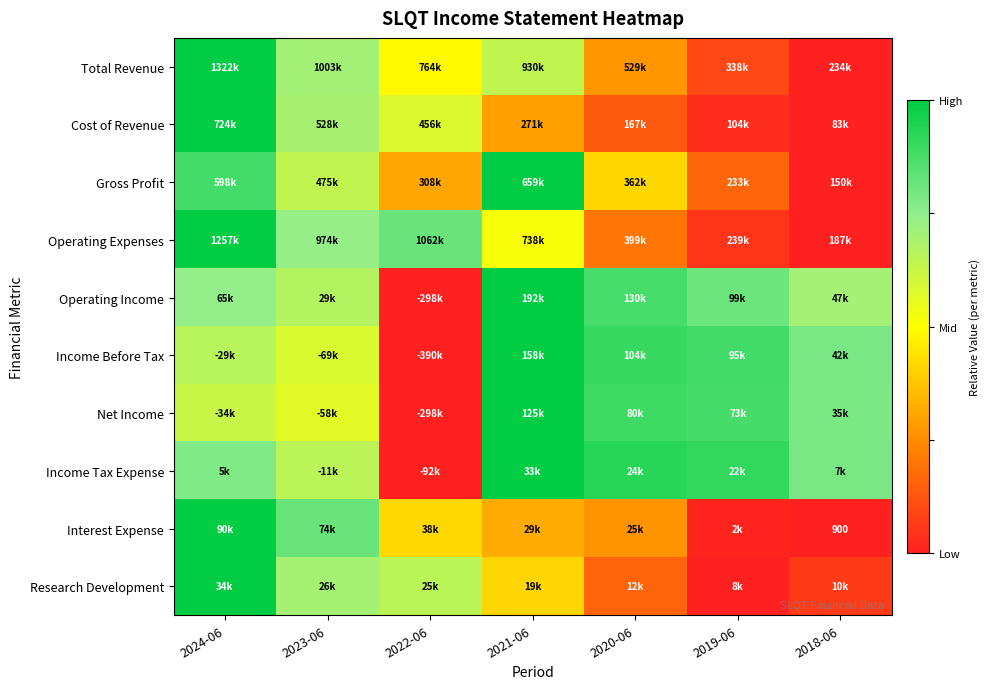

Is the value of Cost of Revenue at 2018-06 greater than the value of Income Before Tax at 2020-06?

No